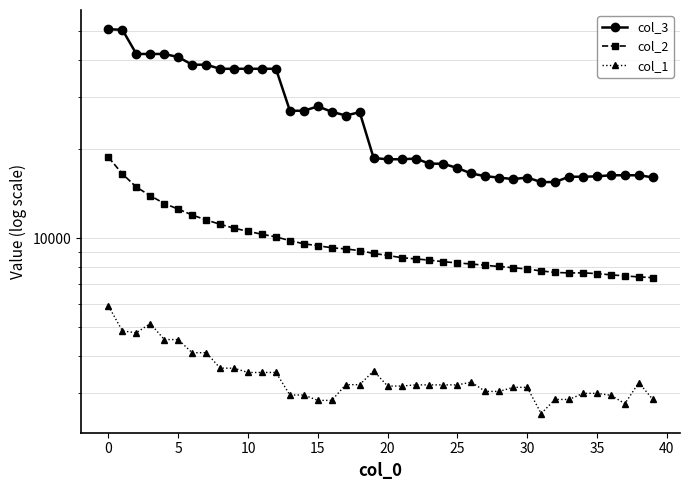

The value of col_1 at 29 is 5565.1. True or false?

False